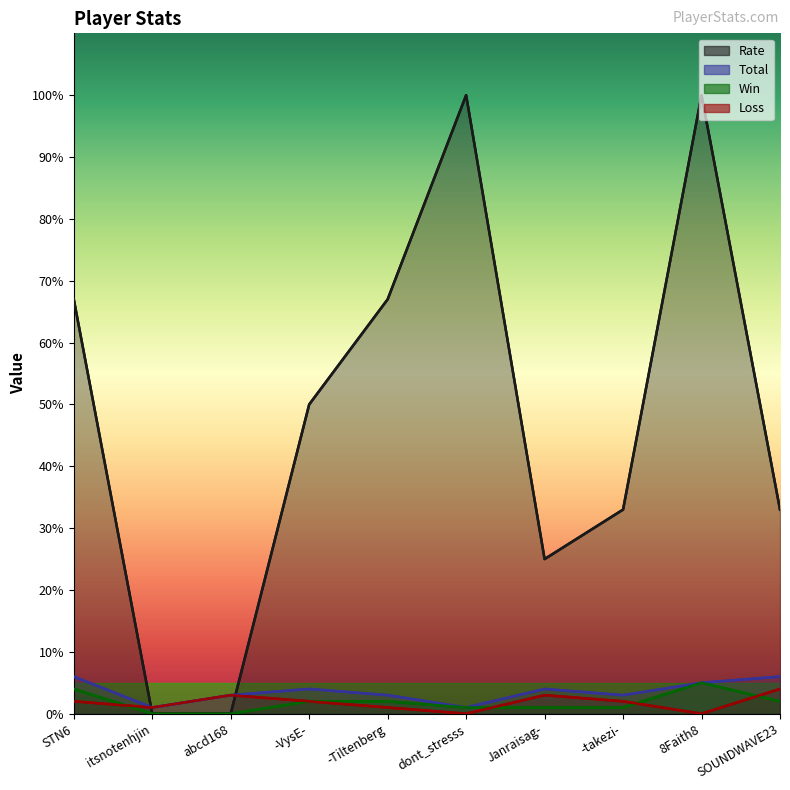

What is the sum of all Total values?

36